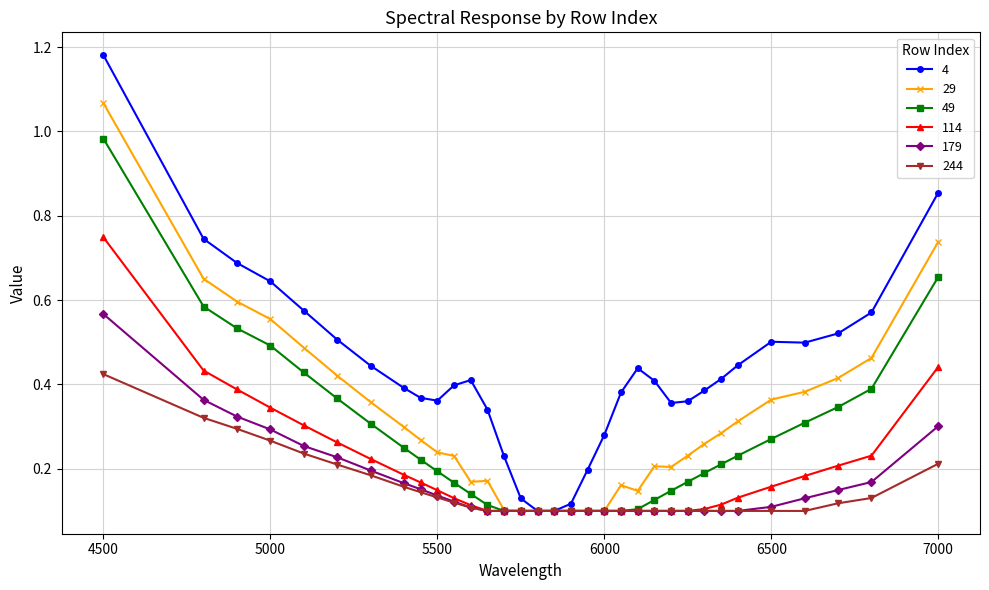

How many data points does each series have?

33